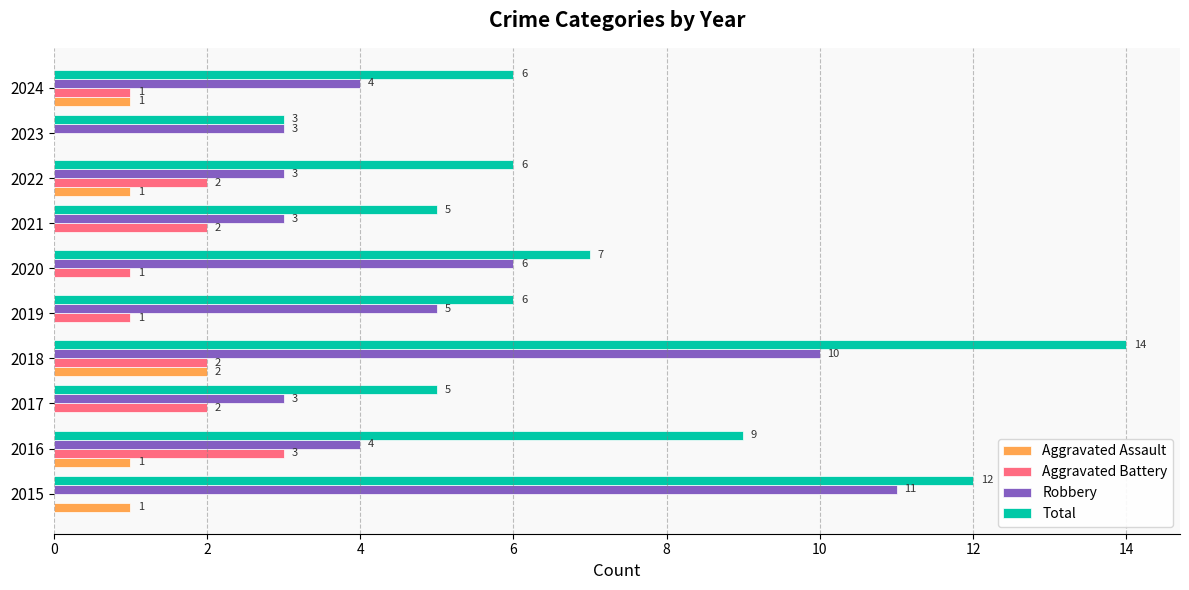

True or false: Robbery has a value of 2 at 2023.

False